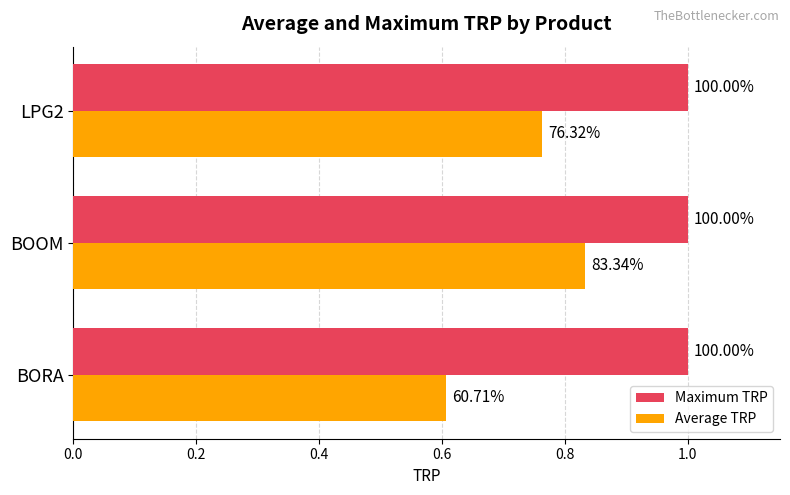

What are all the series names shown in the legend?

Maximum TRP, Average TRP